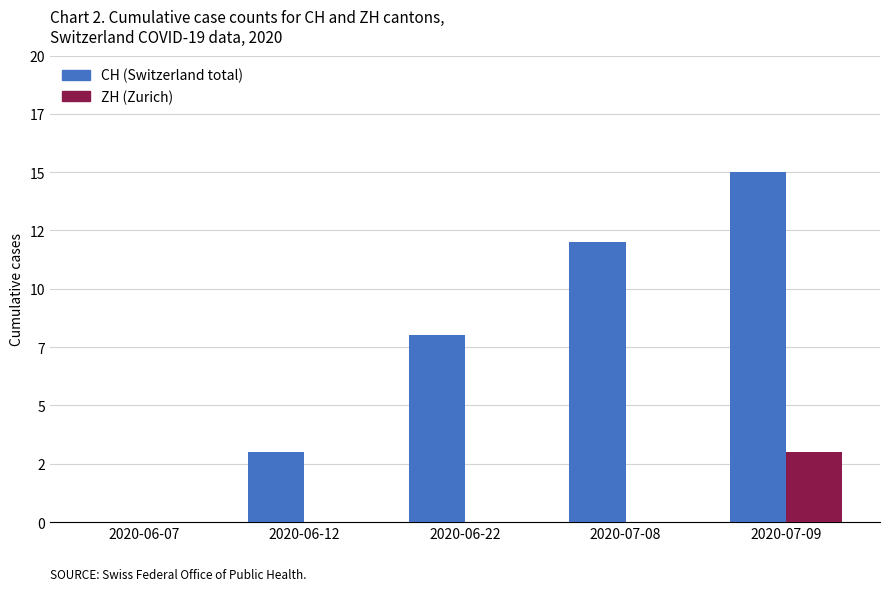

The ZH (Zurich) series shows 0 at 2020-07-08. True or false?

True